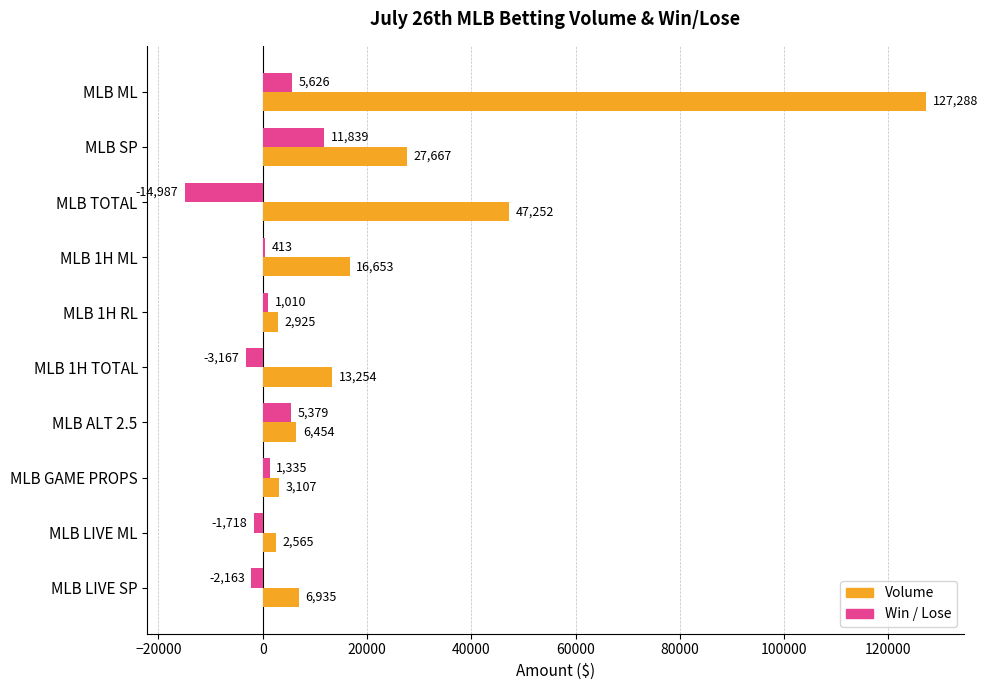

How many values in Win / Lose are above zero?

6